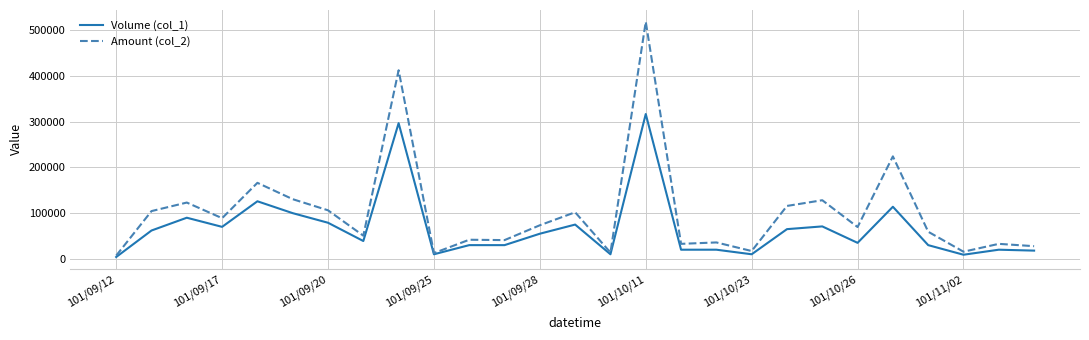

Which series has the widest spread of values?

Amount (col_2)